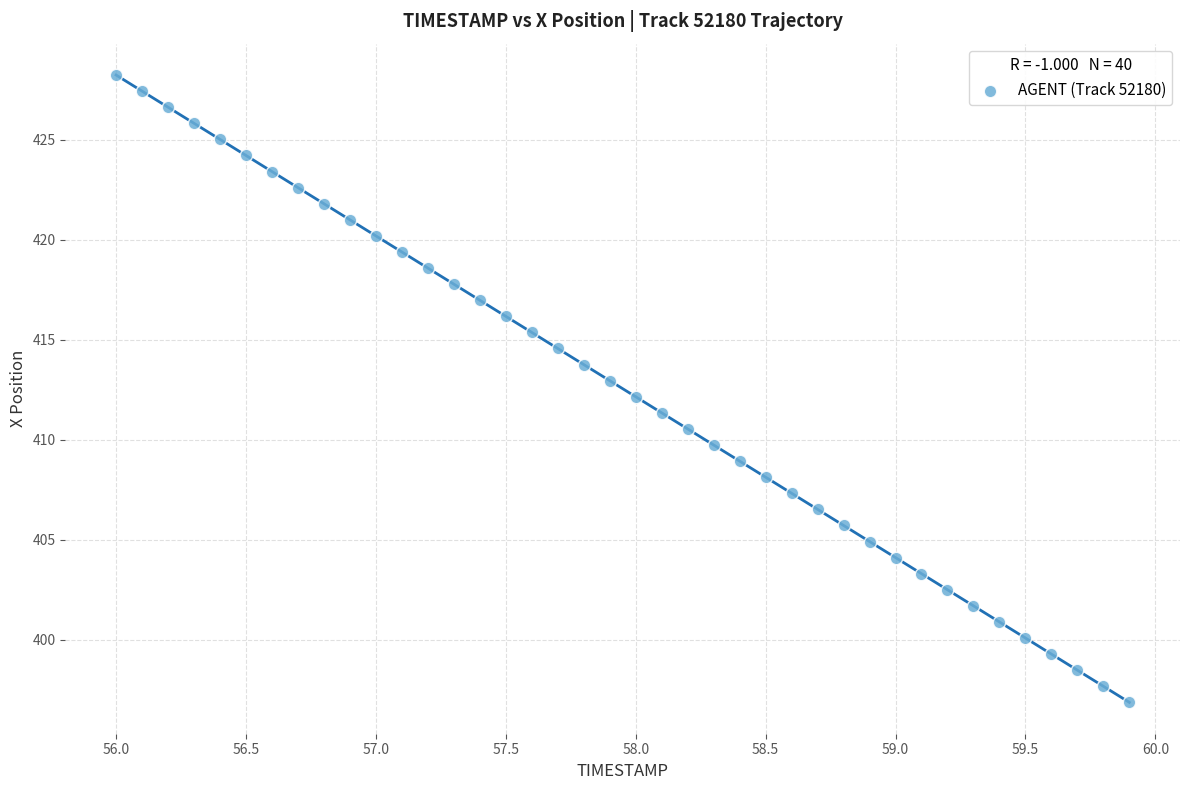

What is the range of Y values (max minus min)?

31.3